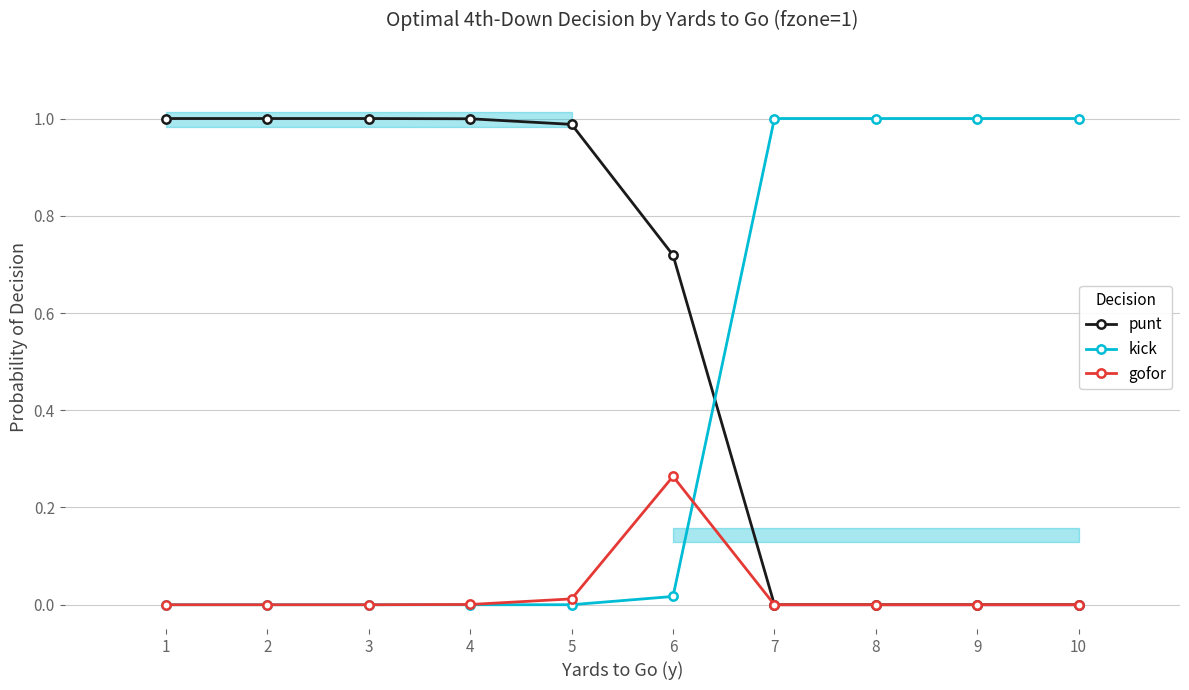

At which label does punt reach its peak?

1